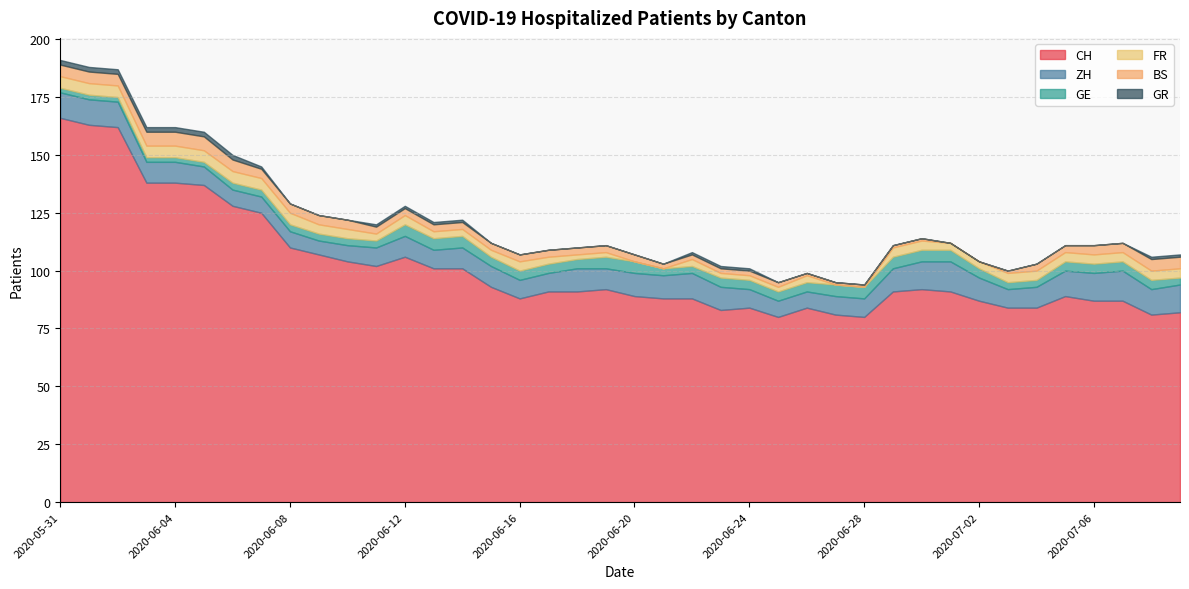

In CH, how many points are higher than both neighbors (excluding endpoints)?

6